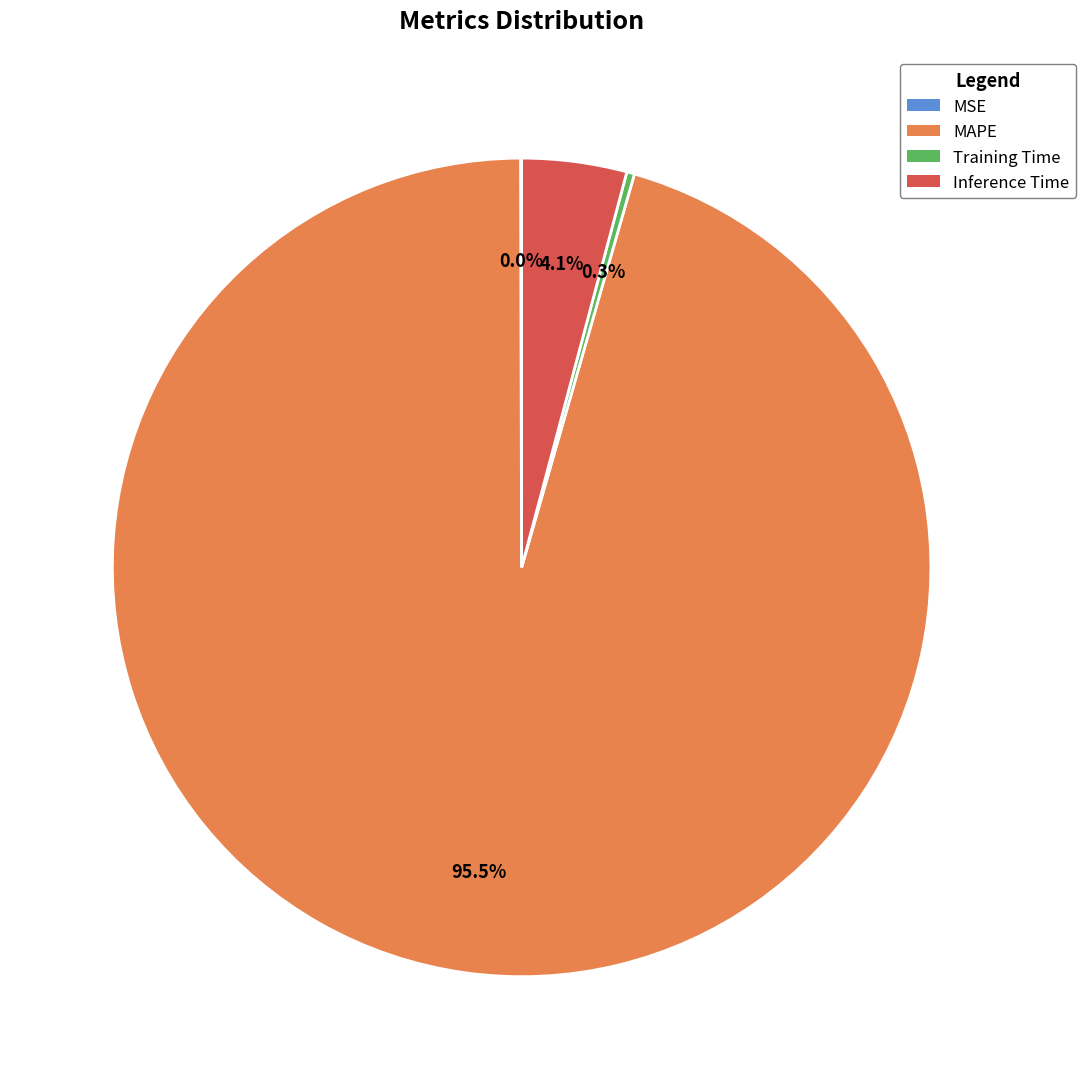

Which slice represents more than half of the pie?

MAPE